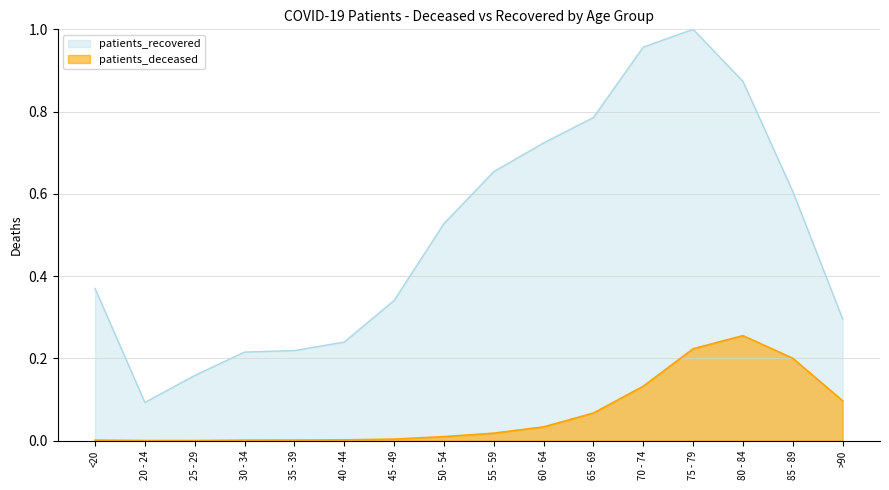

Which series has the largest total across all categories?

patients_recovered